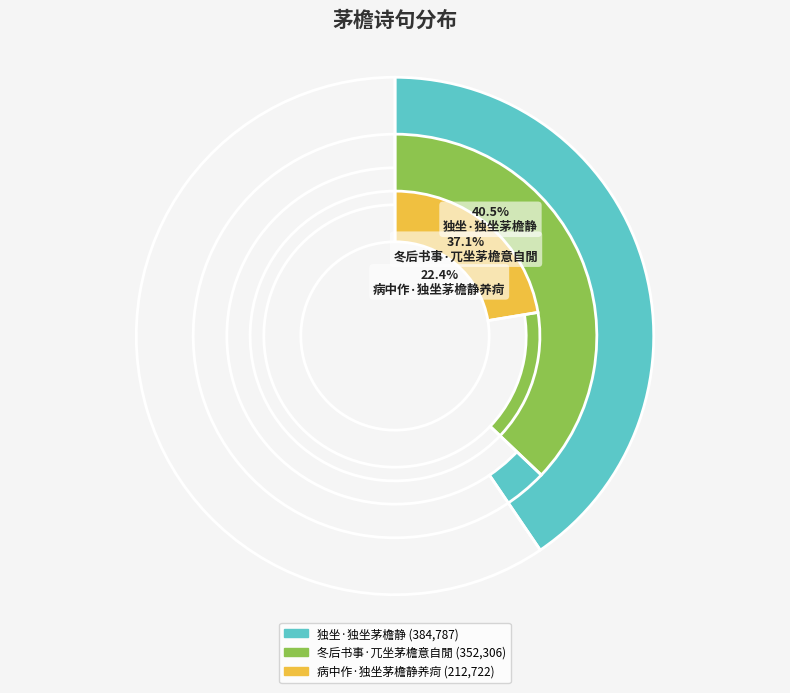

What is the largest slice in the pie chart?

独坐·独坐茅檐静